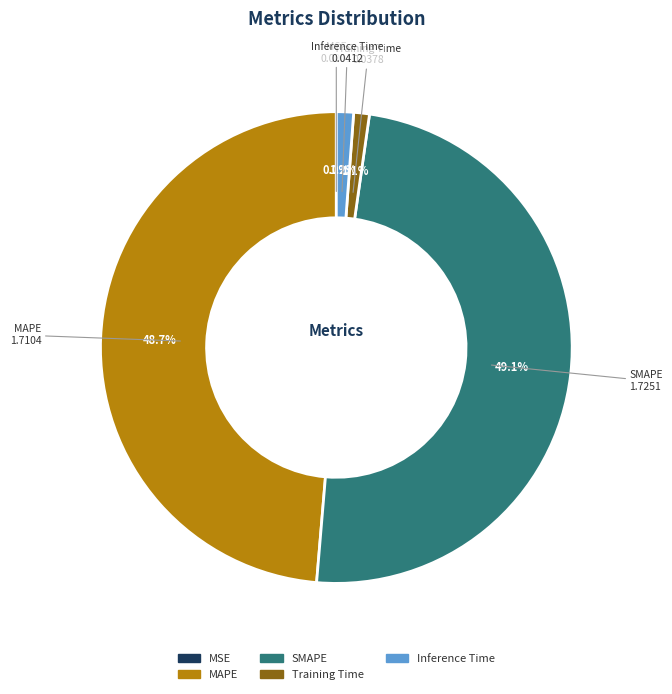

Does Training Time represent more than half of the total?

No